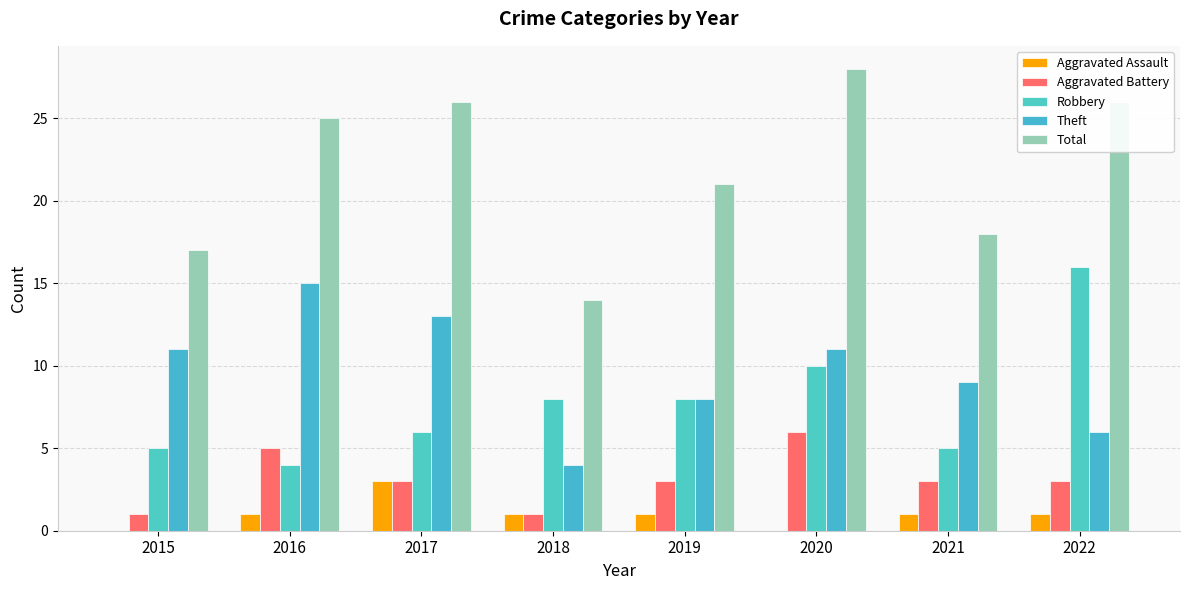

What value does the Total series have at 2015?

17